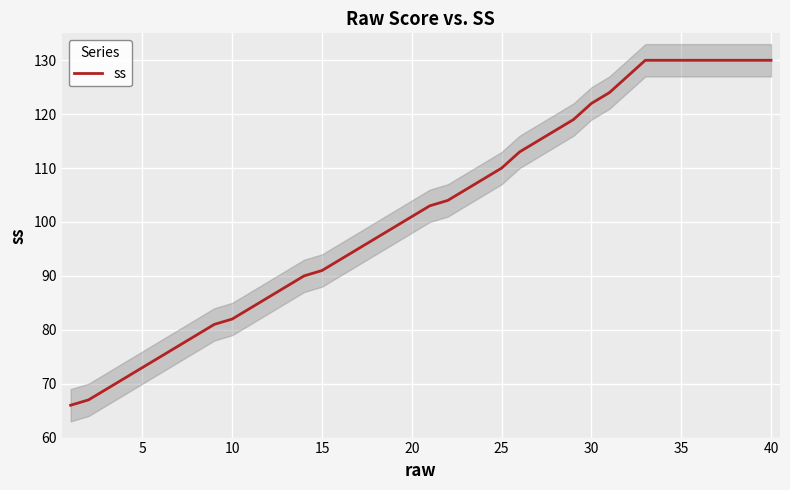

How many lines are shown in the chart?

1